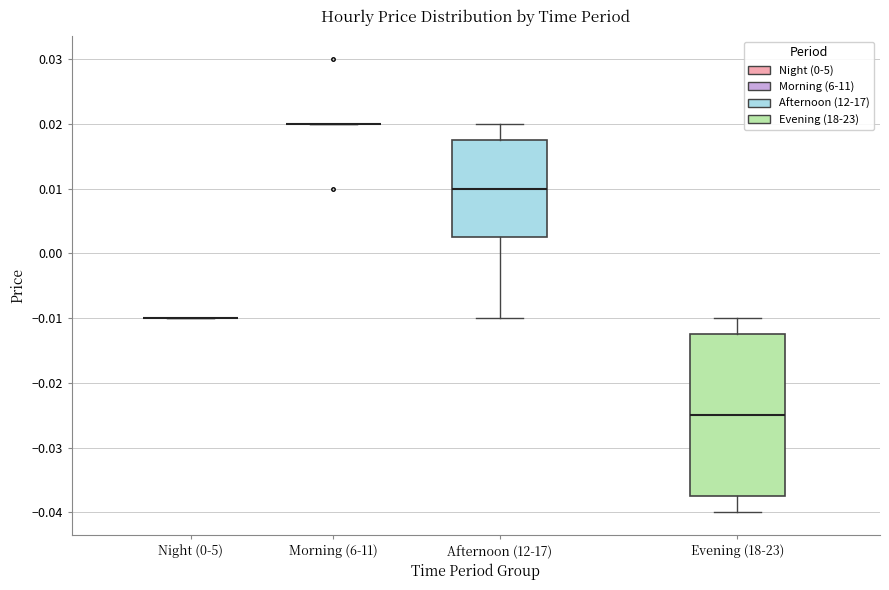

Comparing the boxes themselves (not the whiskers), which one is the tallest?

Evening (18-23)